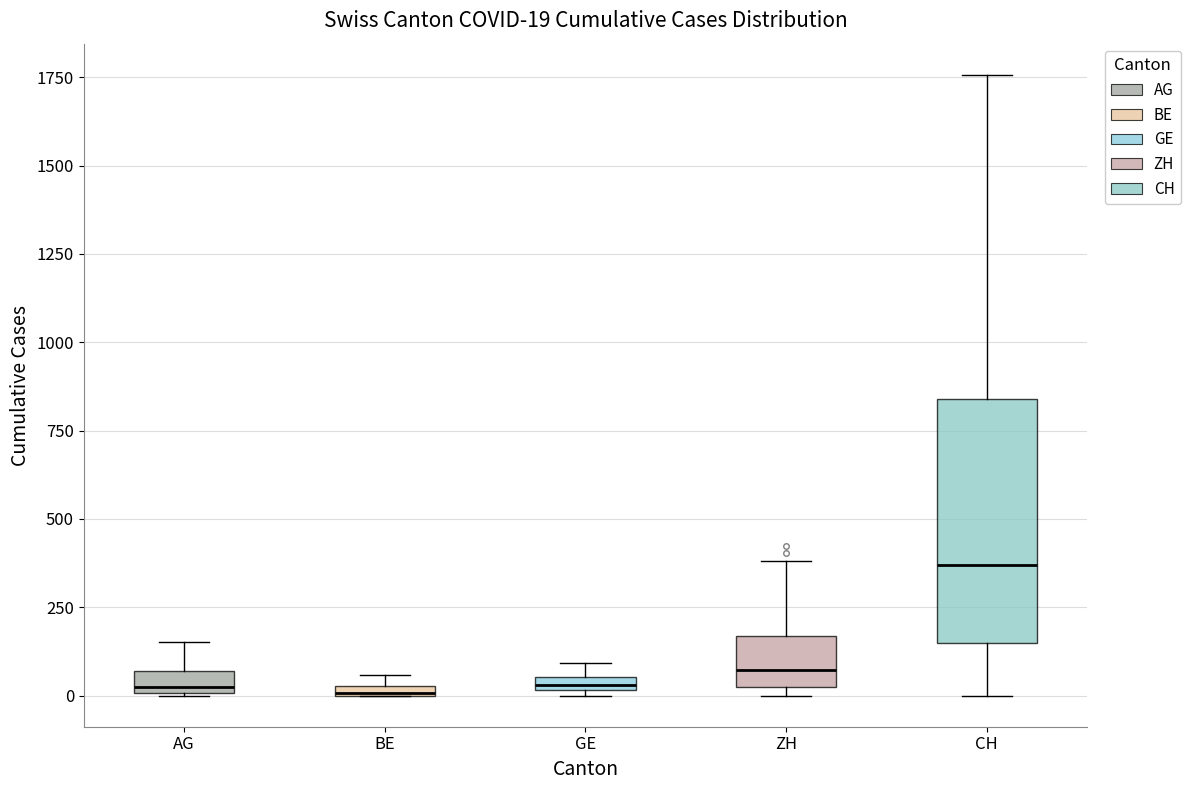

Which box is the tallest, from its lower edge to its upper edge?

CH